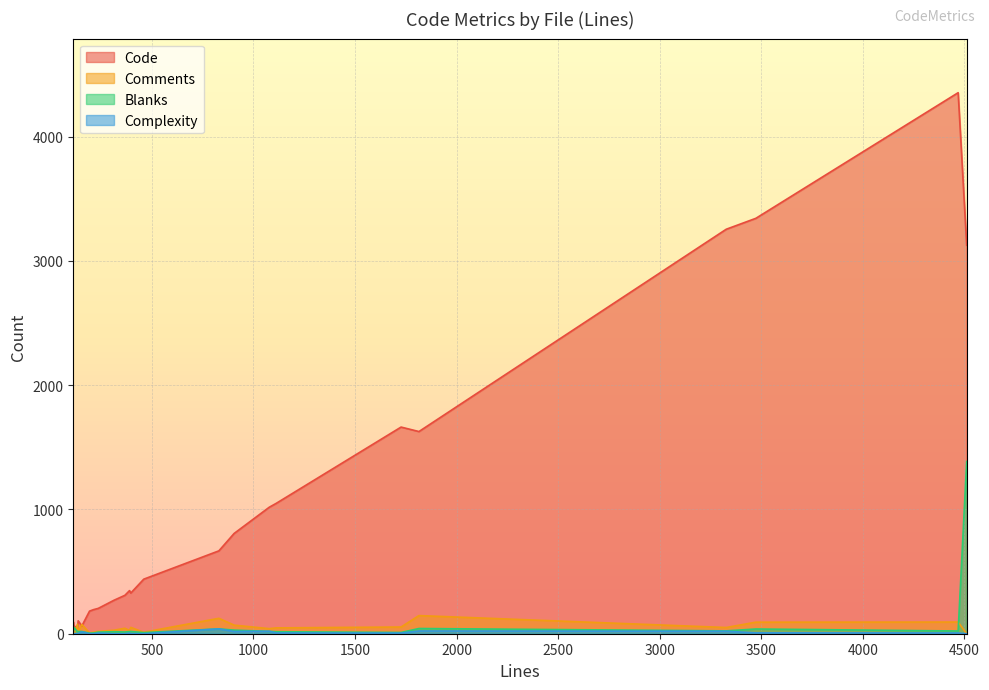

Which series has the widest spread of values?

Code